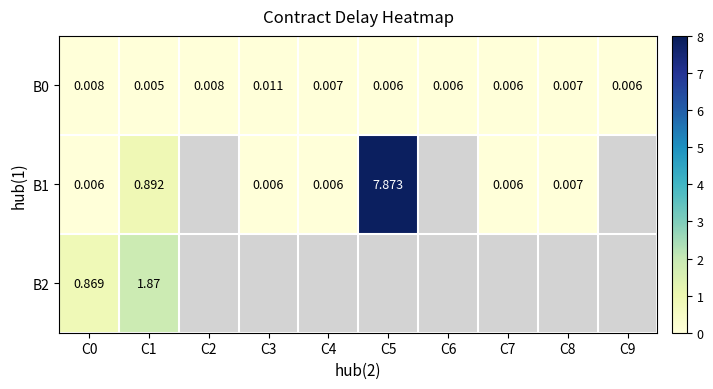

Is the value of B0 at C3 greater than the value of B1 at C0?

Yes